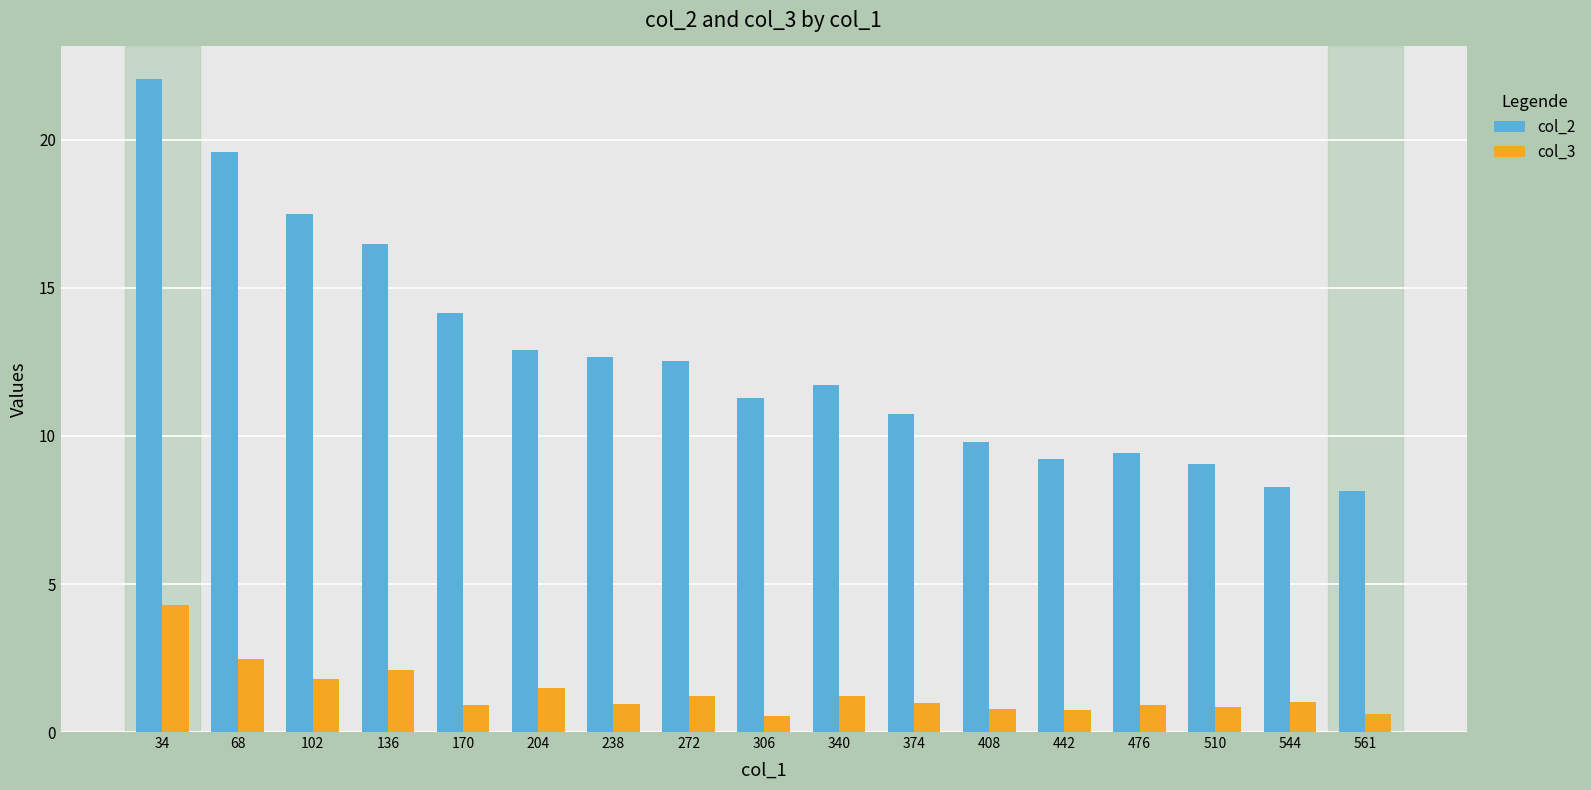

The value of col_2 at 68 is 19.6. True or false?

True